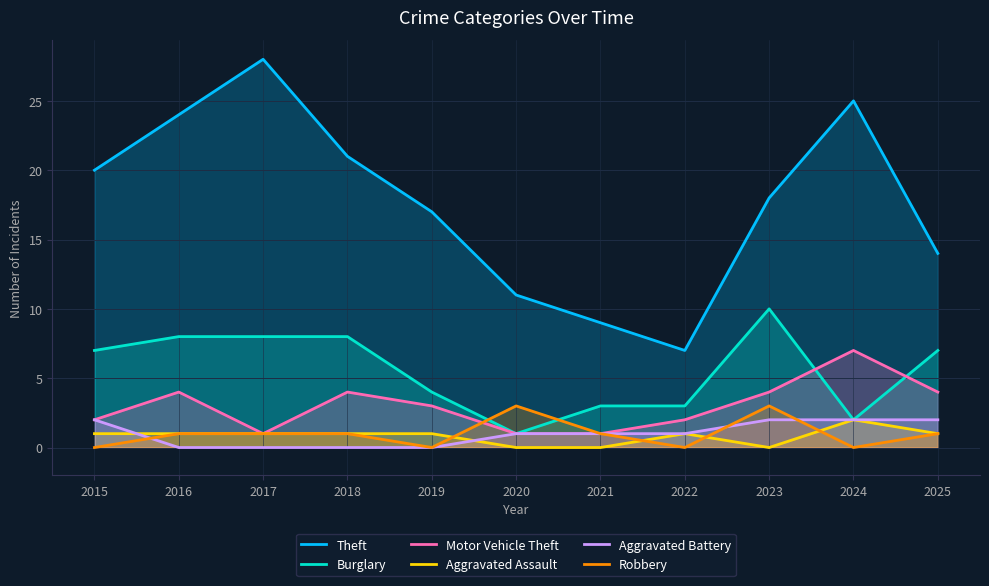

In Burglary, how many points are higher than both neighbors (excluding endpoints)?

1